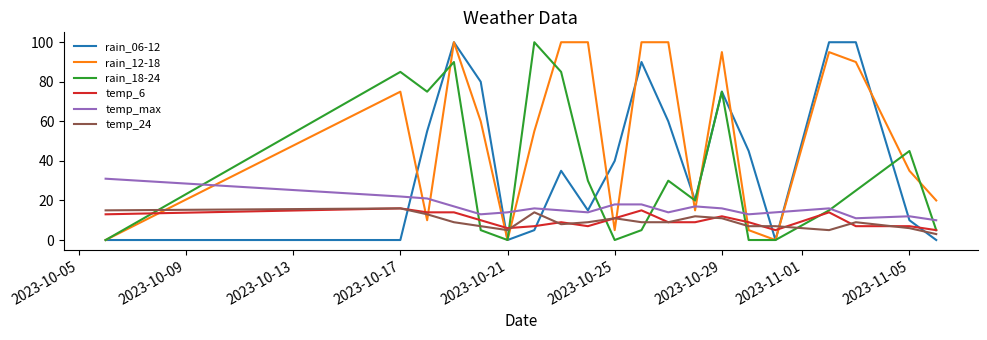

Which series has the largest total across all categories?

rain_12-18